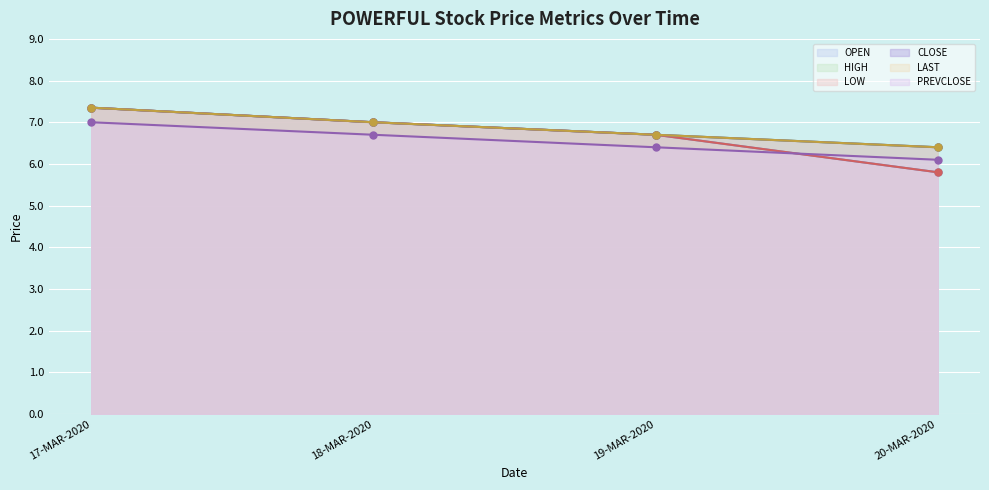

Which label corresponds to the smallest value in the chart?

20-MAR-2020